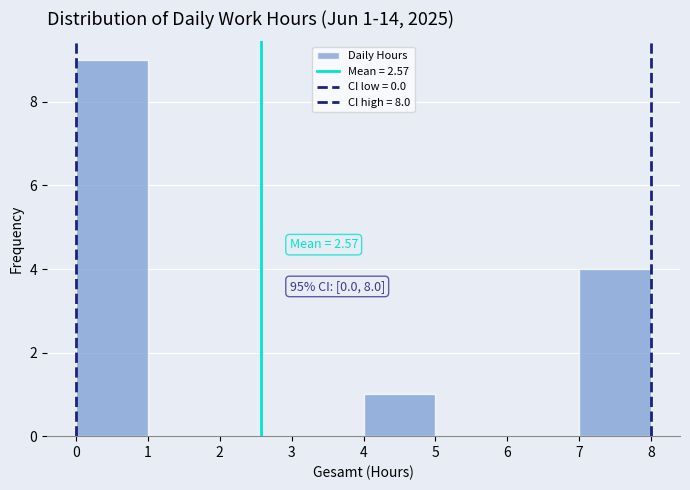

Which range on the x-axis has the tallest bar?

0 to 1